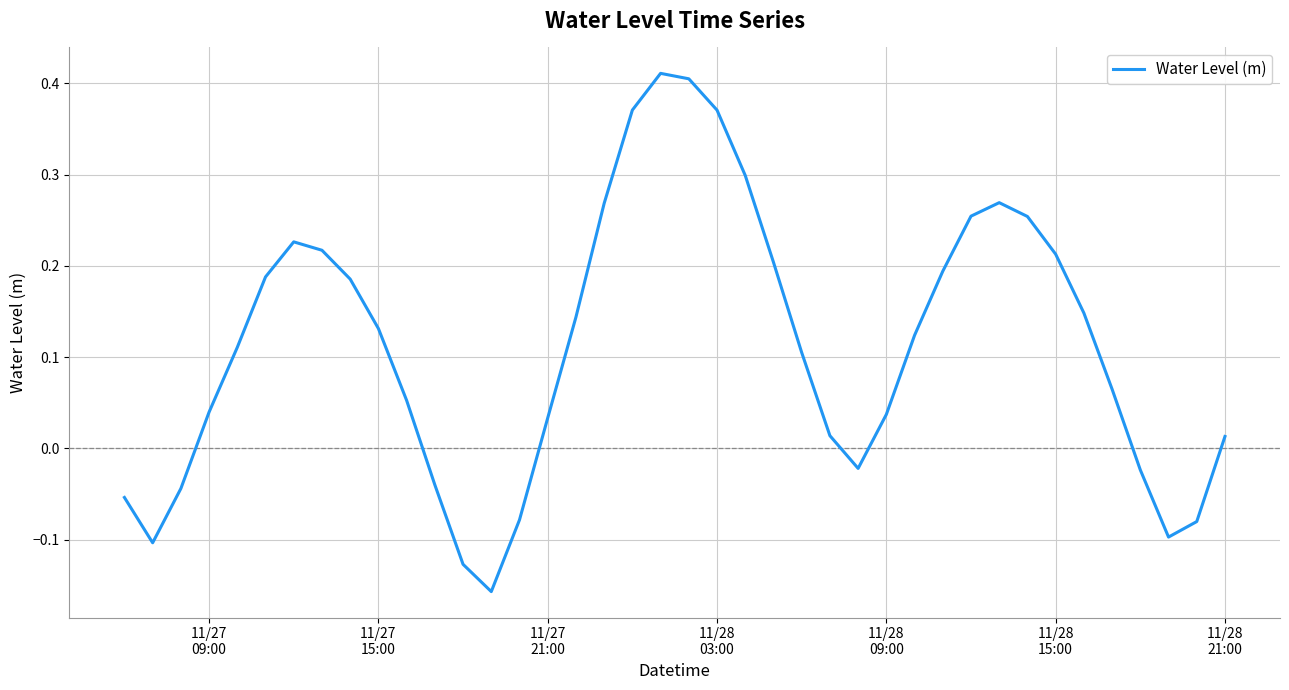

What is the difference between the maximum and minimum values?

0.6